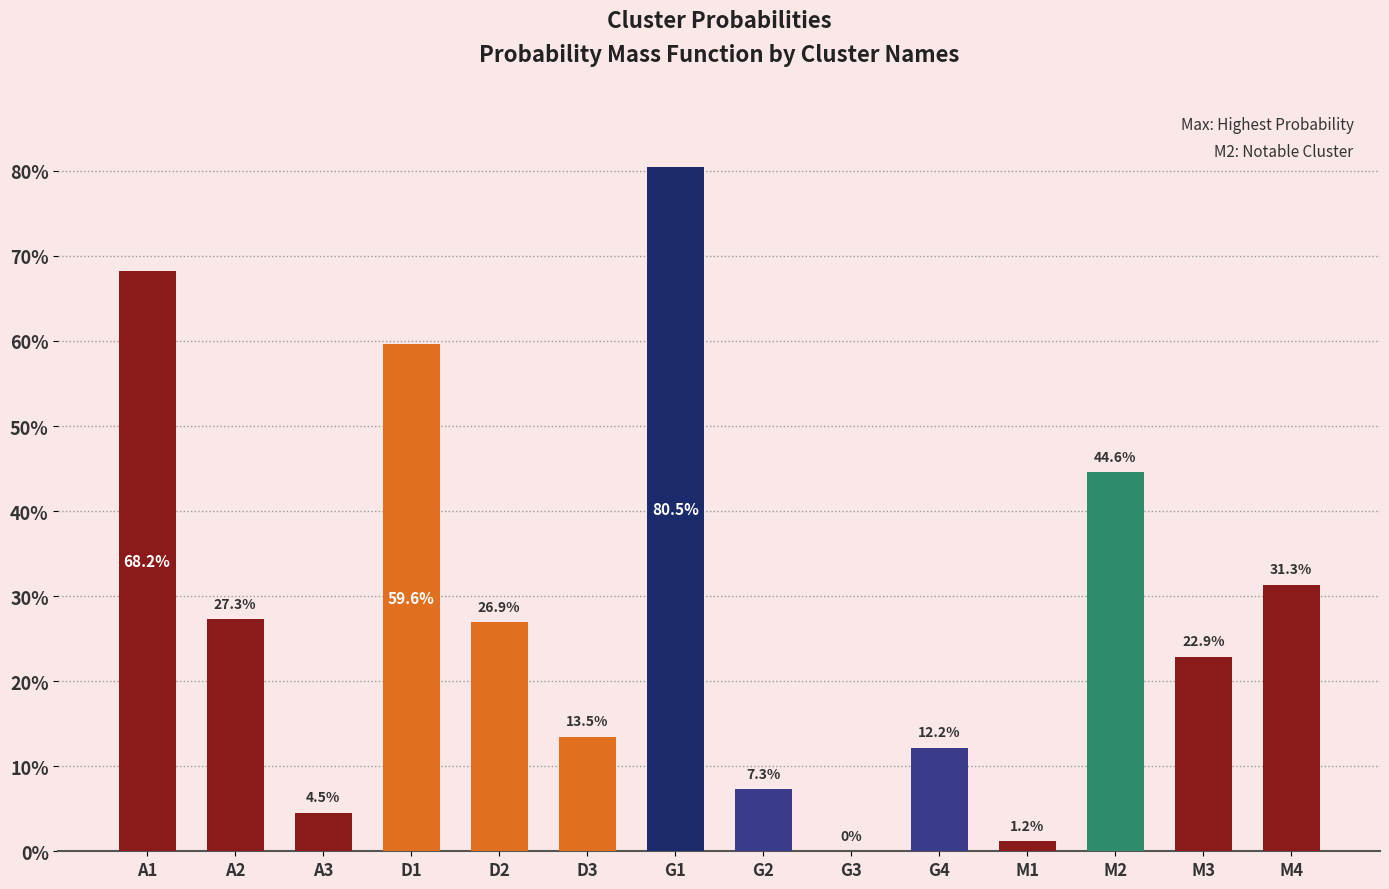

Are the bars horizontal?

No